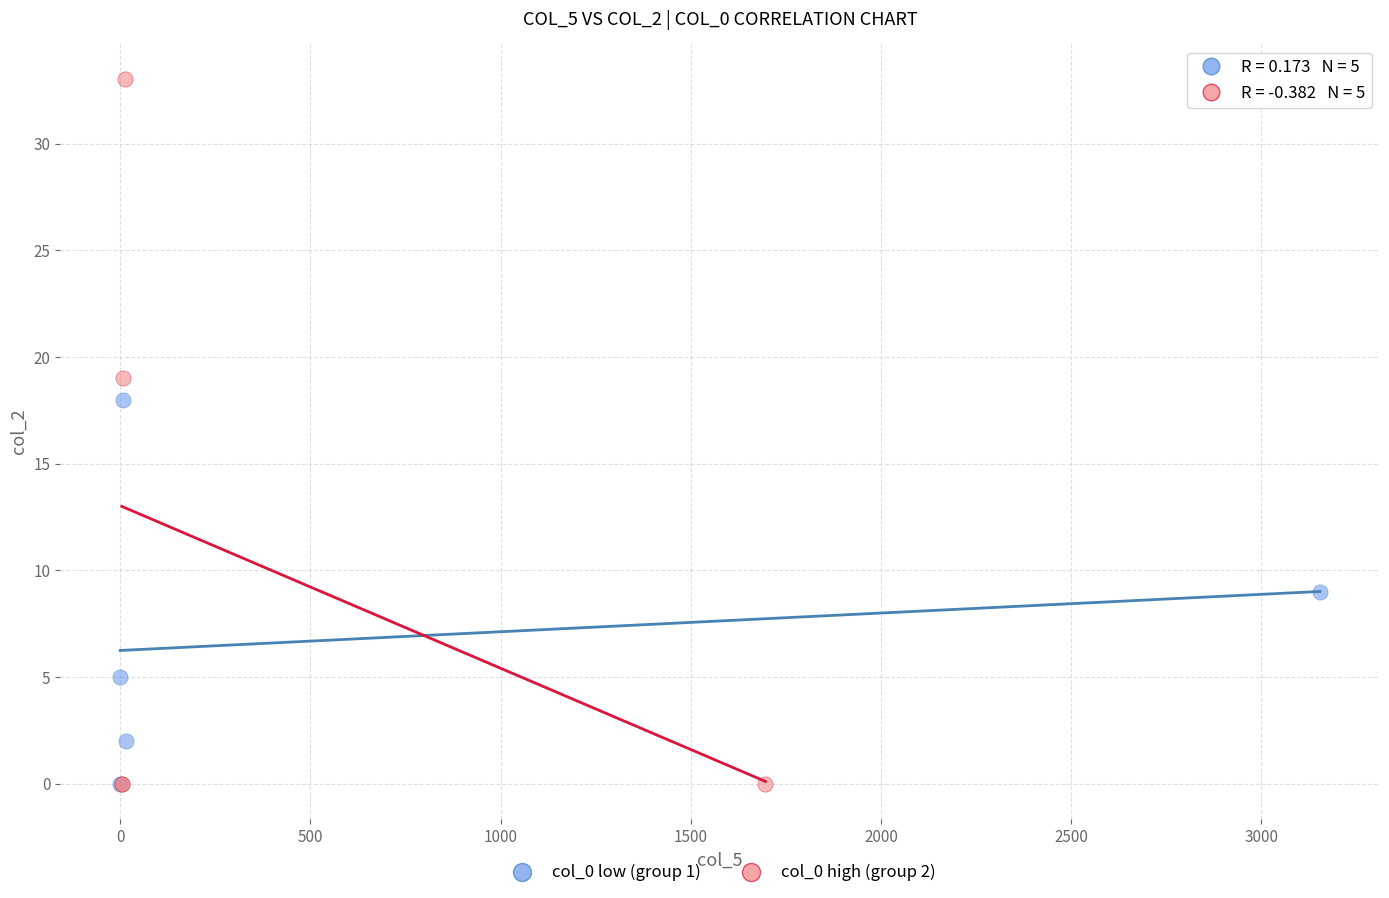

Which series has the largest Y range (max minus min)?

col_0 high (group 2)